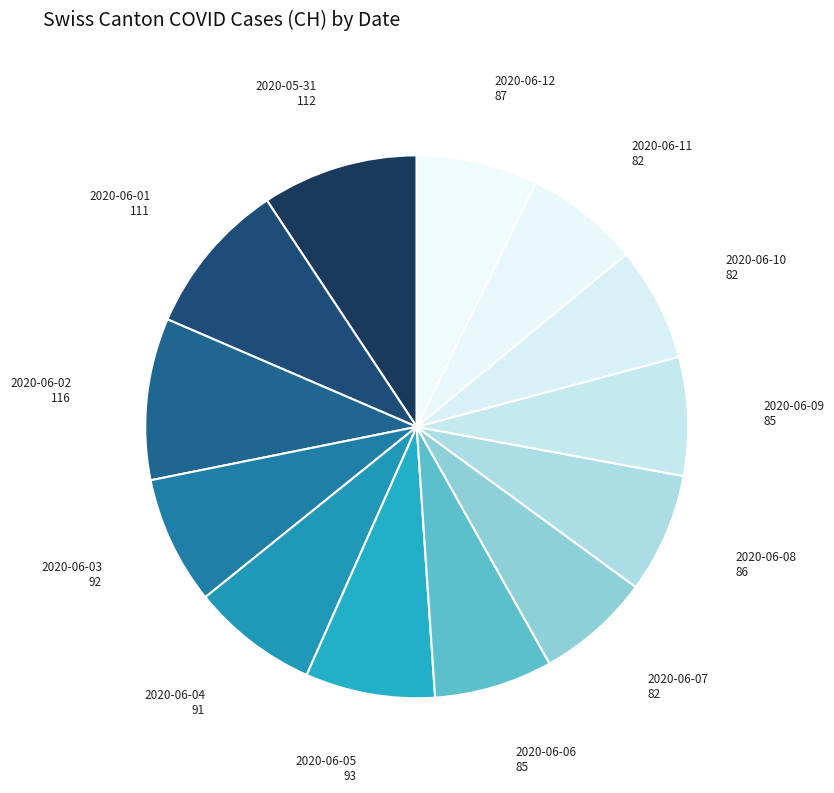

Count the number of slices in the pie.

13